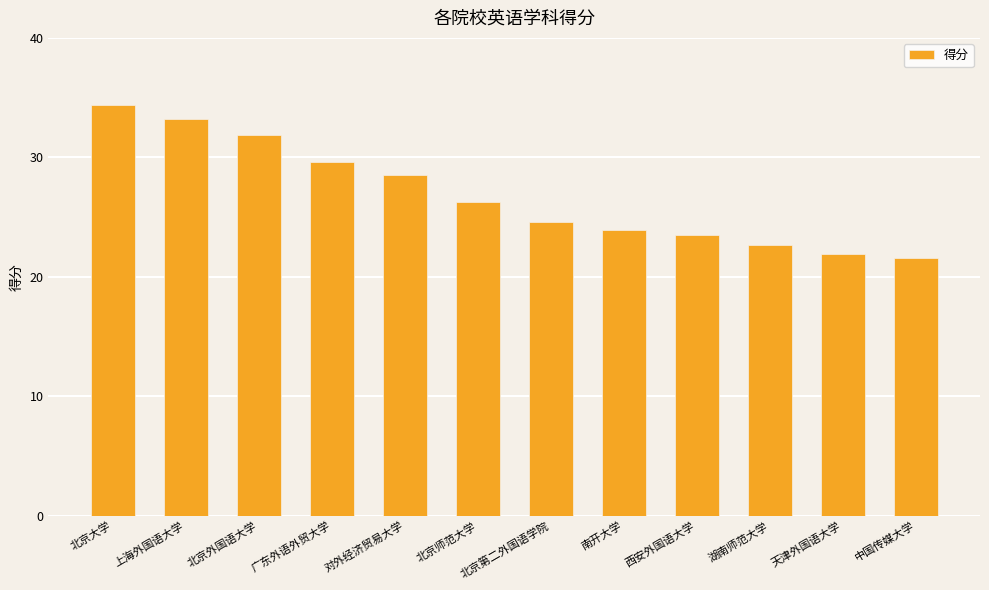

How many data points does each series have?

12